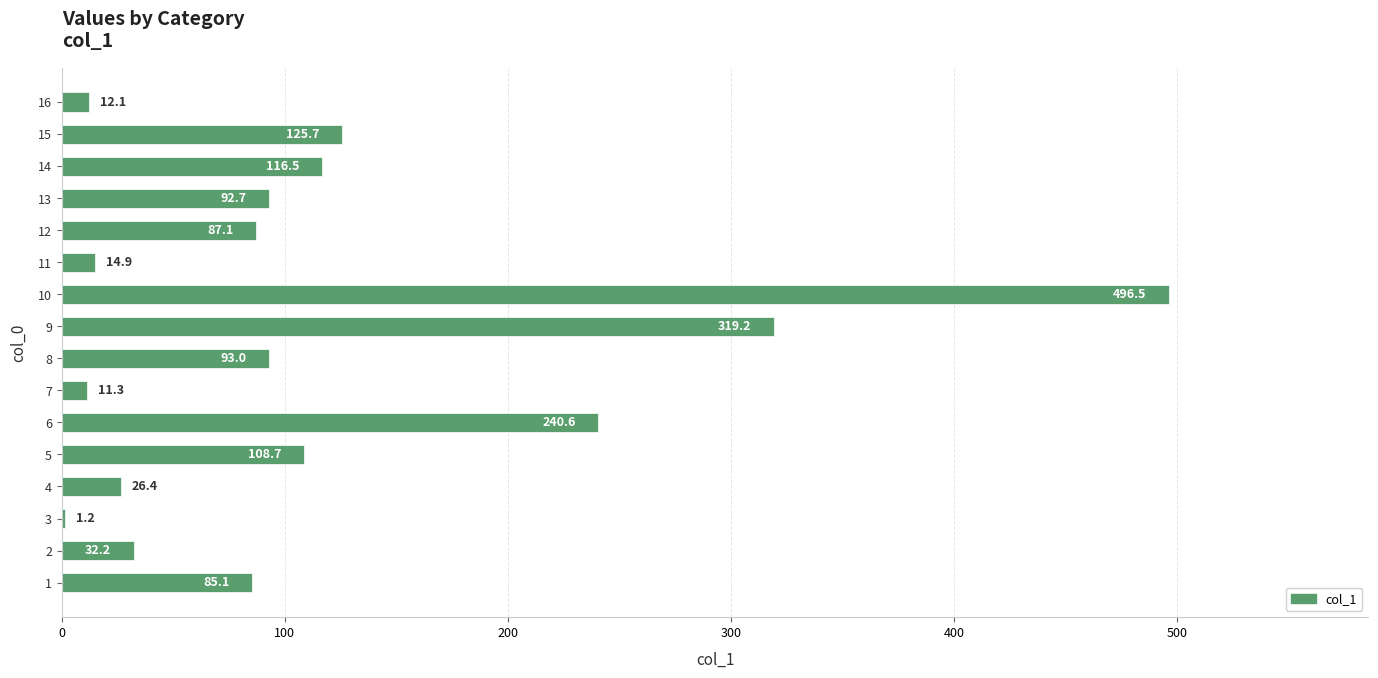

Reading top to bottom, extract all data points from this chart.

16=12.1	15=125.7	14=116.5	13=92.7	12=87.1	11=14.9	10=496.5	9=319.2	8=93.0	7=11.3	6=240.6	5=108.7	4=26.4	3=1.2	2=32.2	1=85.1